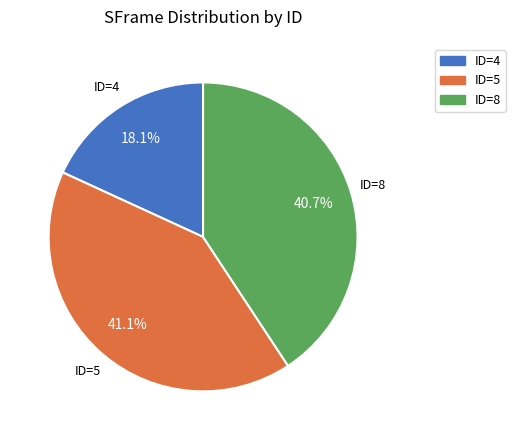

Count the number of slices in the pie.

3